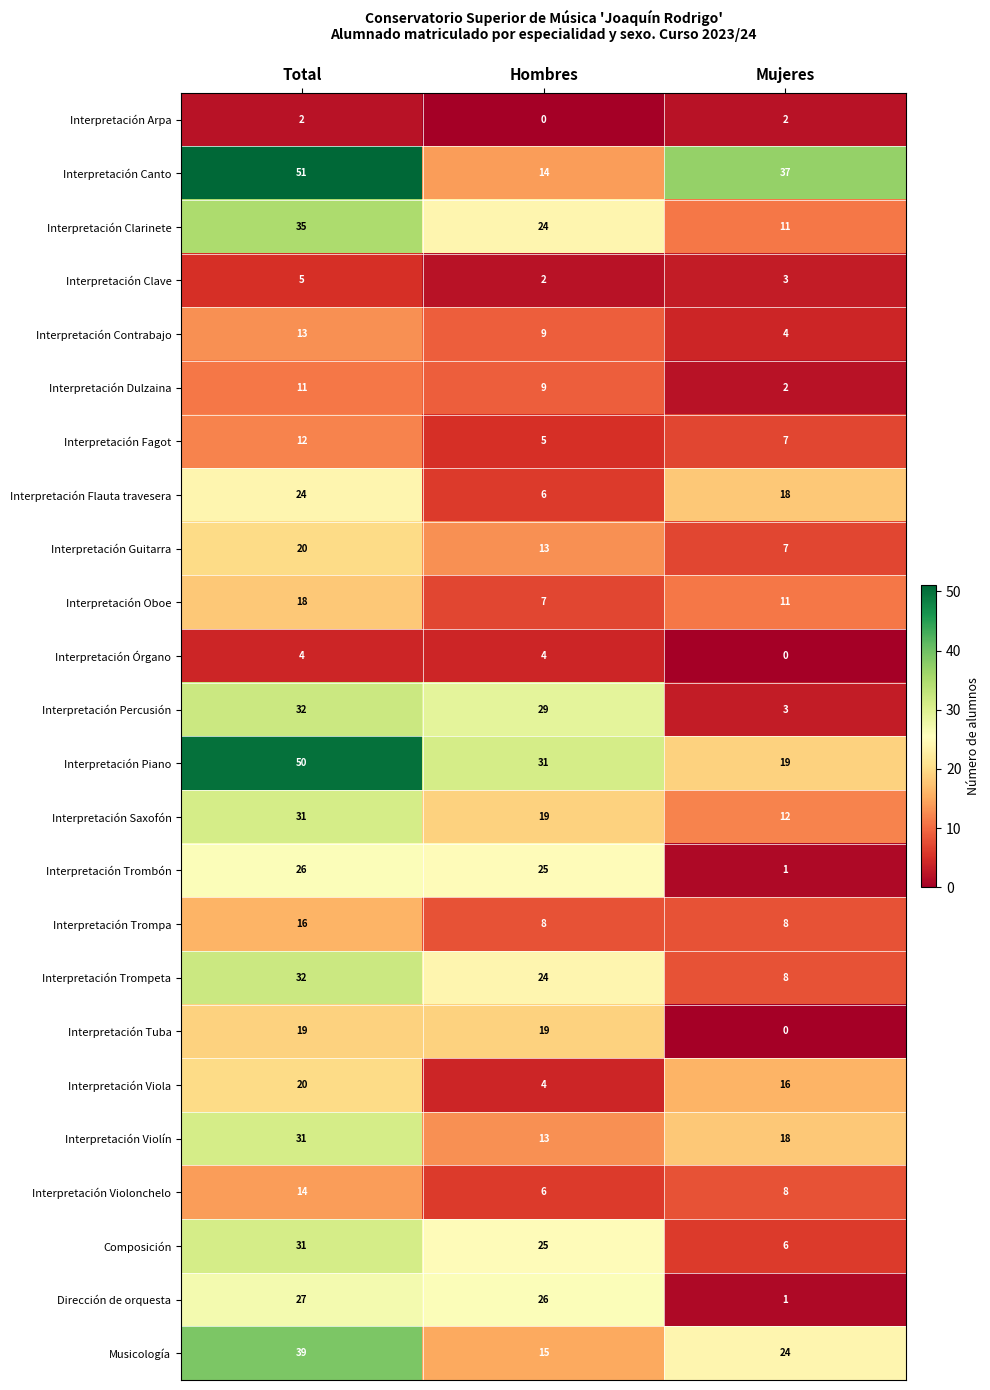

What is the difference between the maximum and minimum values in the Interpretación Clave series?

3